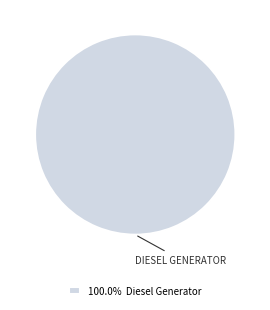

Is there a majority slice in this chart?

Yes